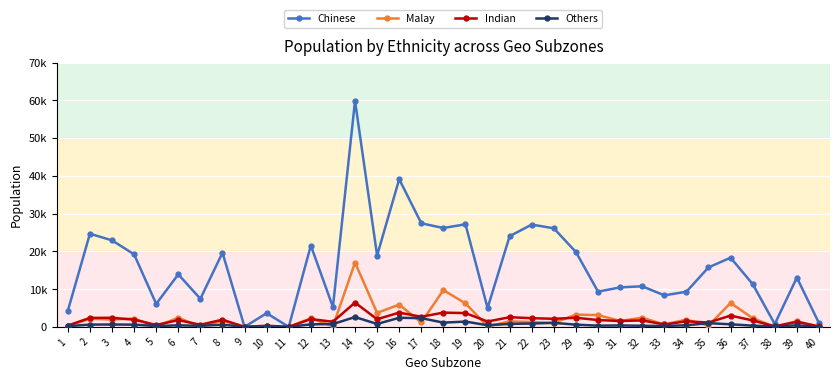

Does the chart display data point markers on the line(s)?

Yes